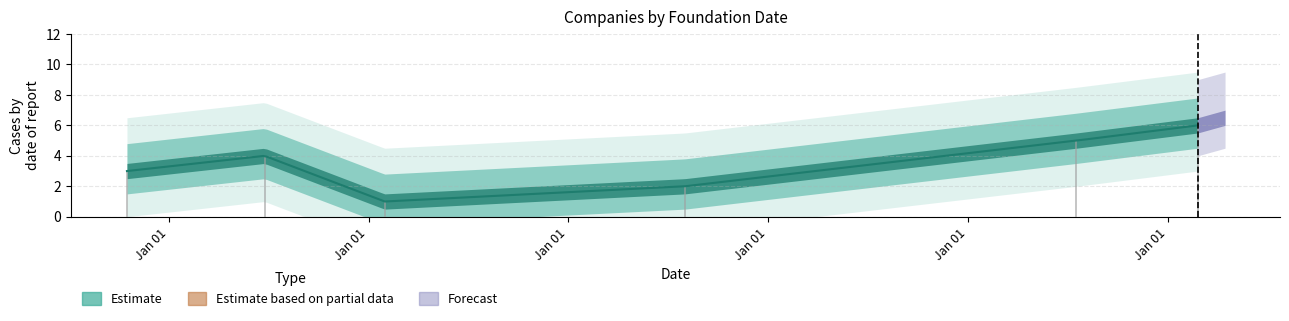

What is the approximate value at Jan 01?

6